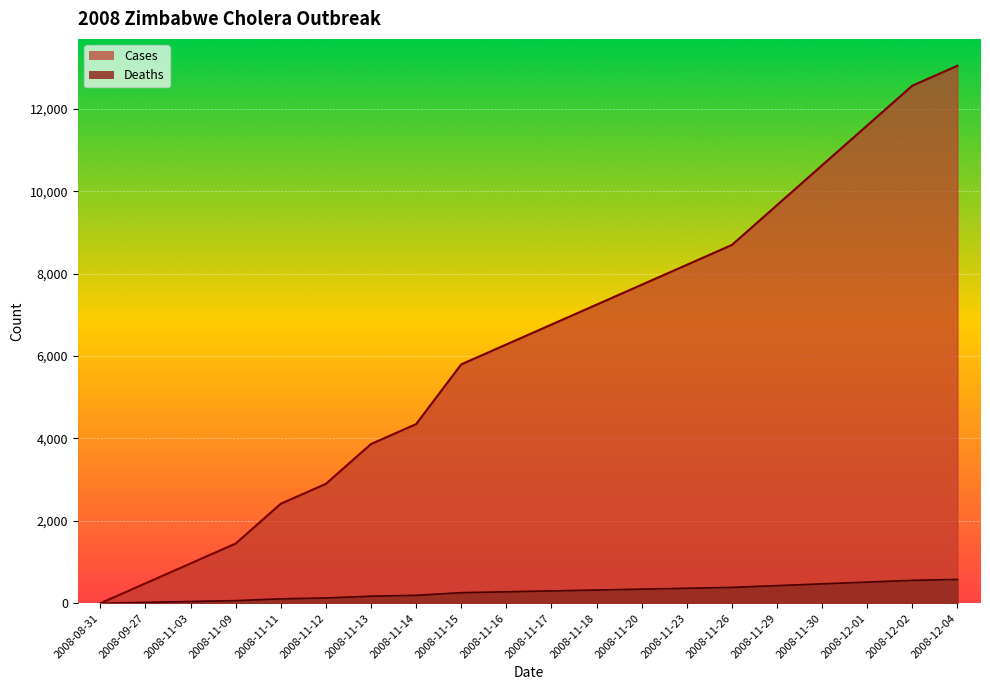

Which category has the lowest value in the Deaths series?

2008-08-31